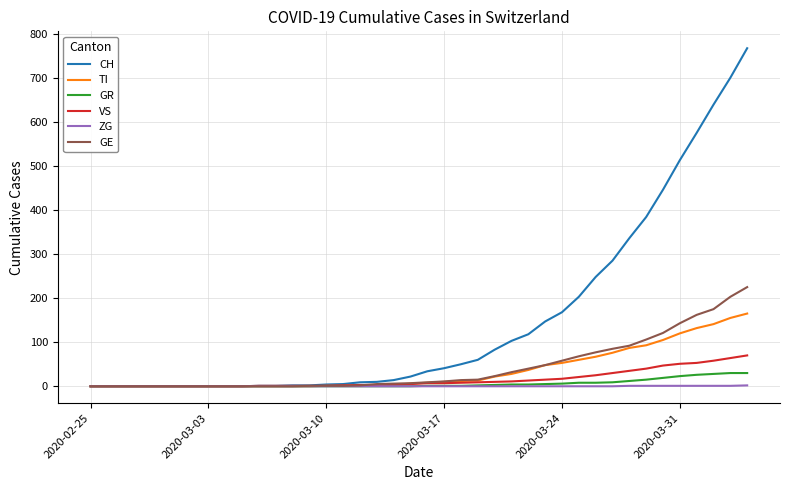

Which series has the largest range (max minus min)?

CH